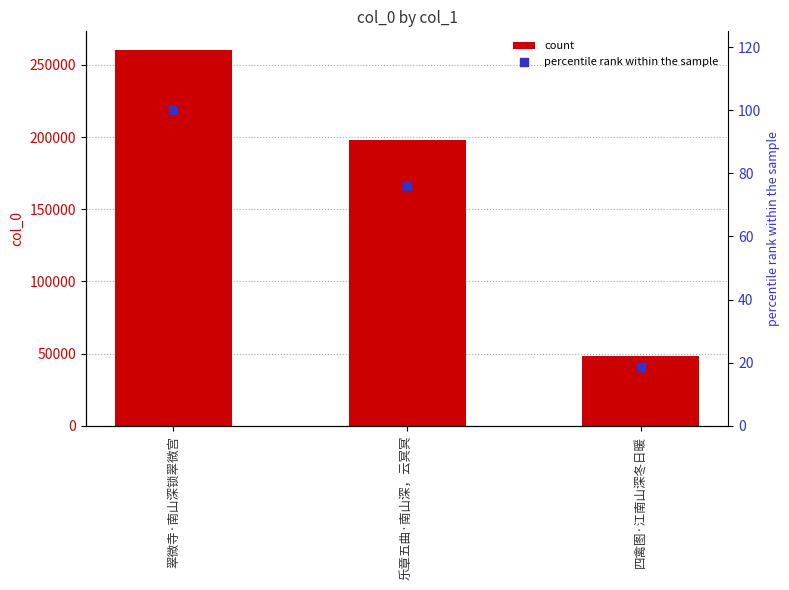

At which category is the sum across all series the highest?

翠微寺·南山深锁翠微宫